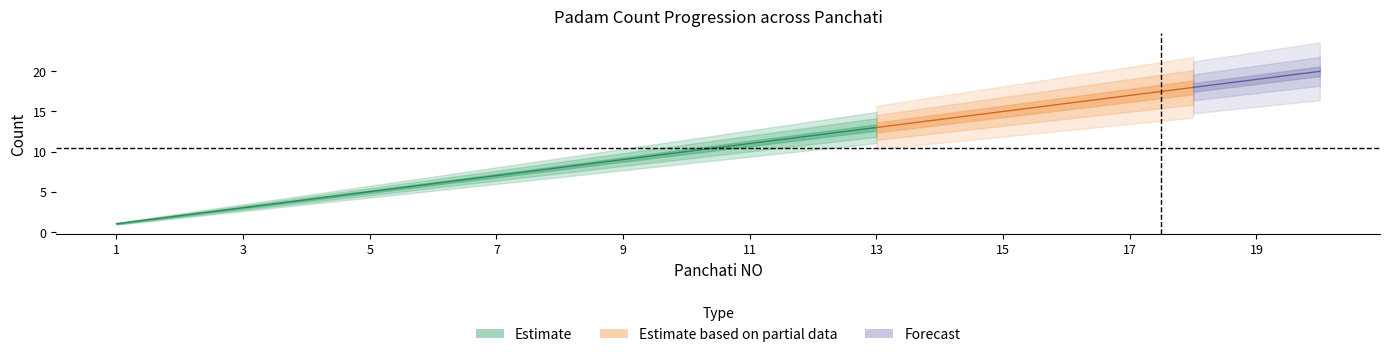

The Padam.No Panchaati series shows 20 at 20. True or false?

True